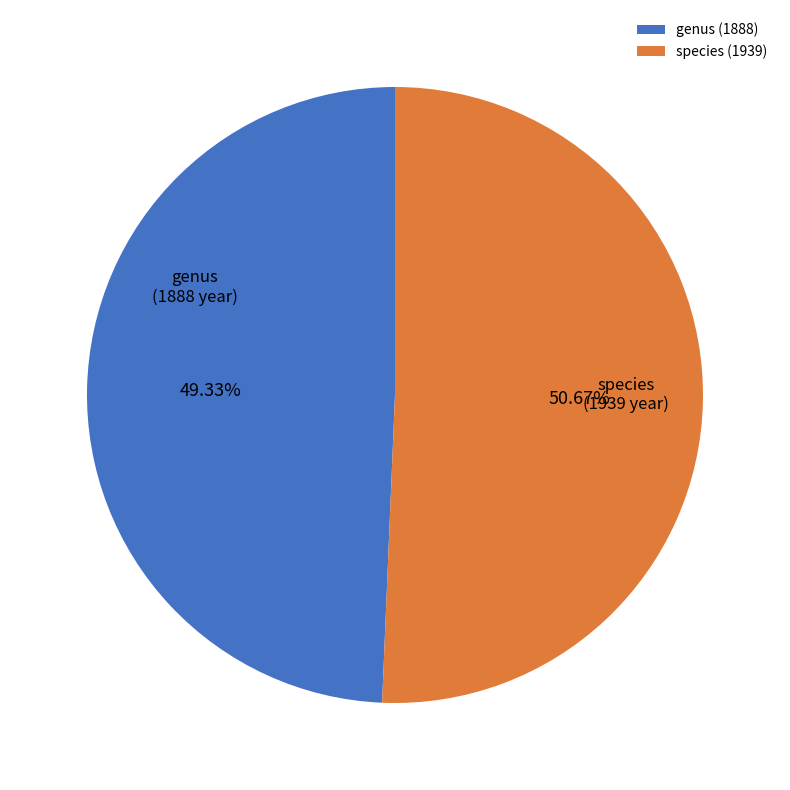

Which category accounts for the majority?

species (1939)